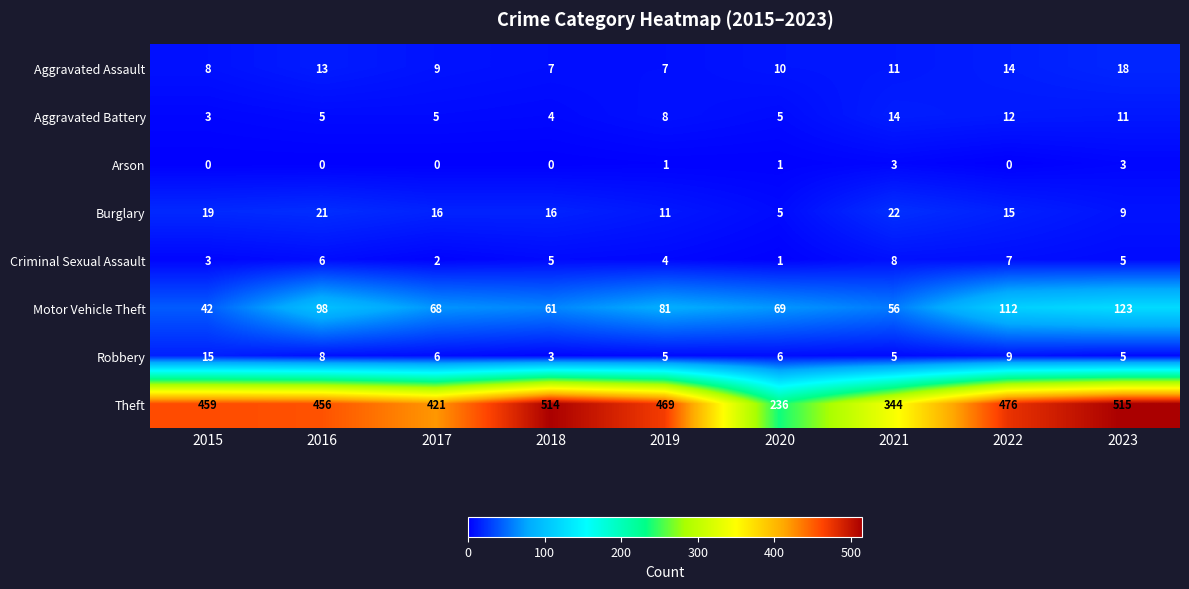

Read the Aggravated Battery value at 2023.

11